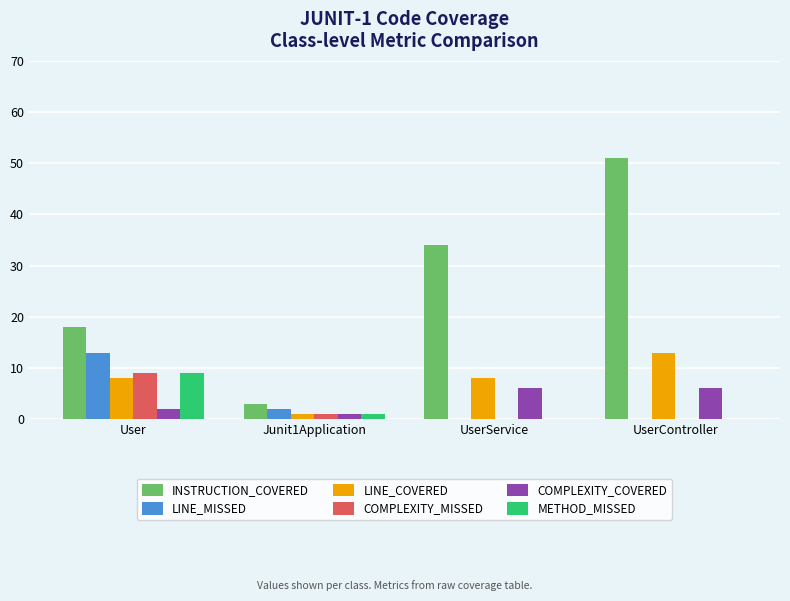

What is the total value across all series at User?

59